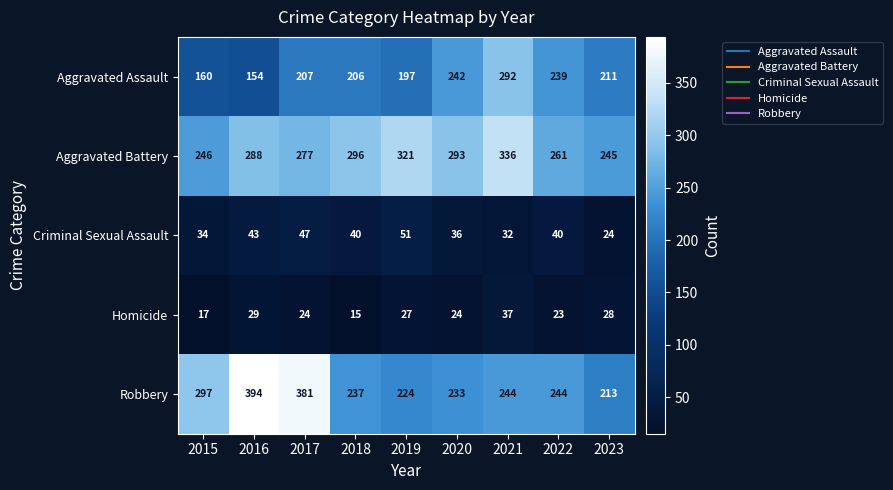

Is the value of Criminal Sexual Assault at 2020 greater than the value of Homicide at 2017?

Yes